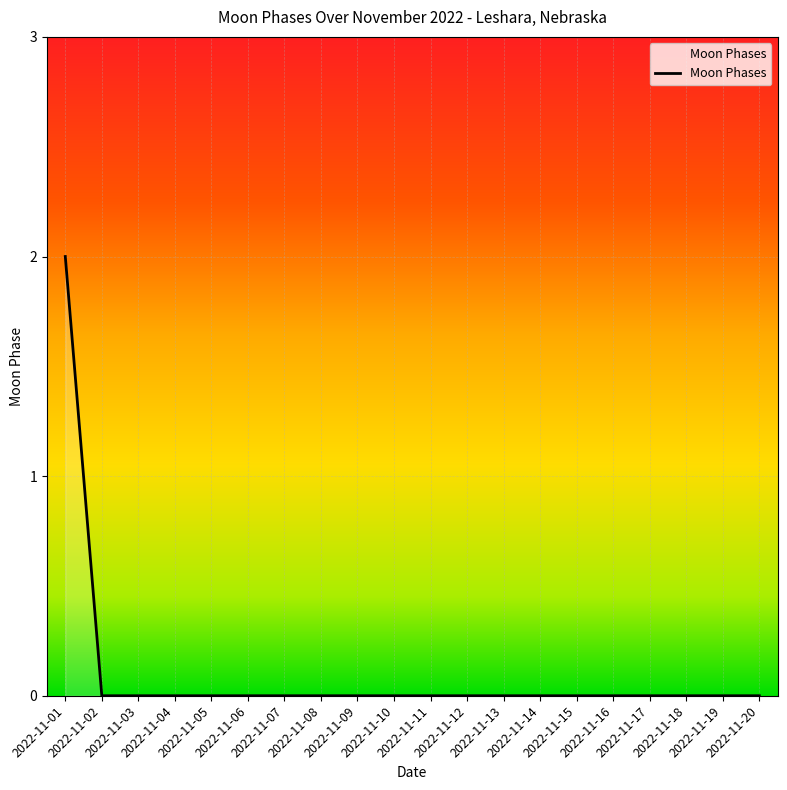

What is the sum of the values at 2022-11-15 and 2022-11-01?

2